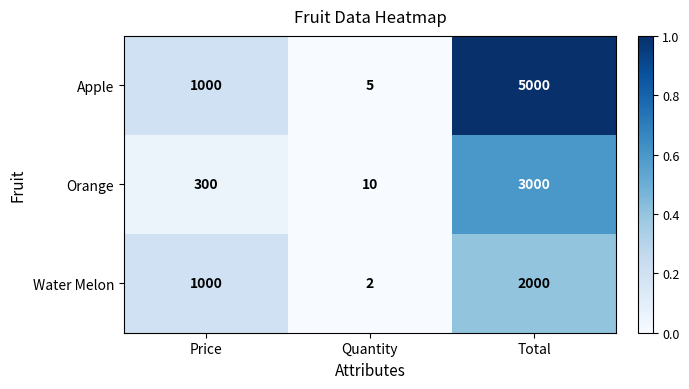

How many data points in Water Melon are less than 1000?

1